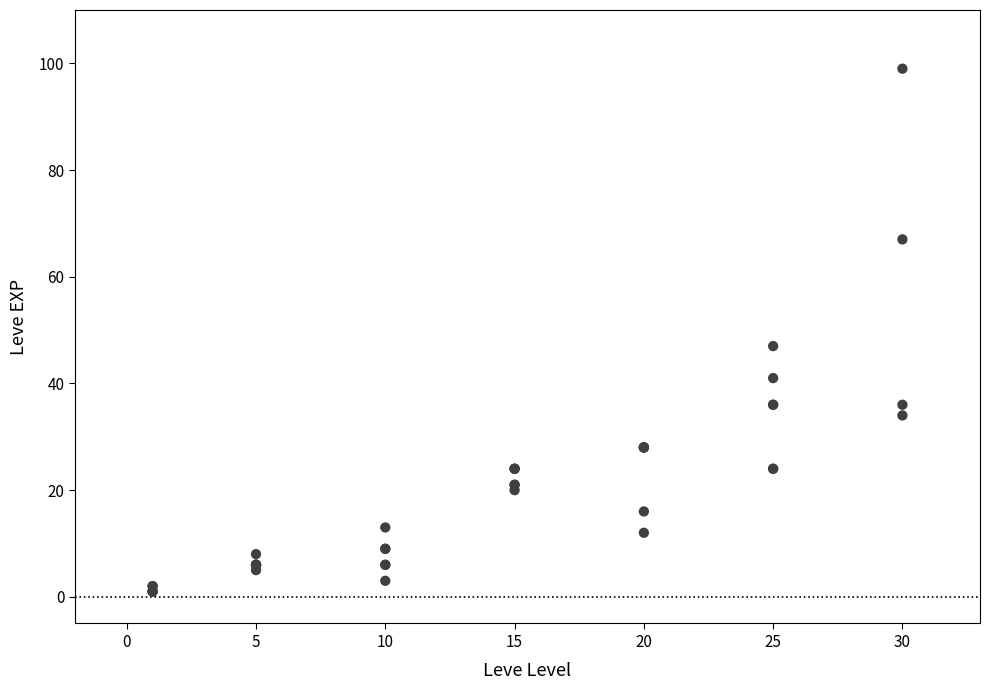

What Y value in the scatter plot is closest to 50?

47